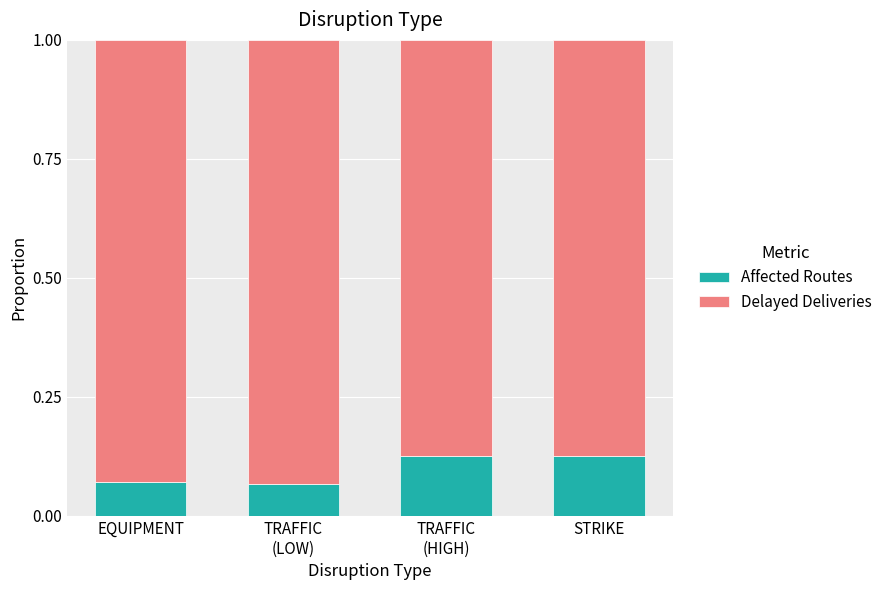

What is the sum of all Affected Routes values?

0.4